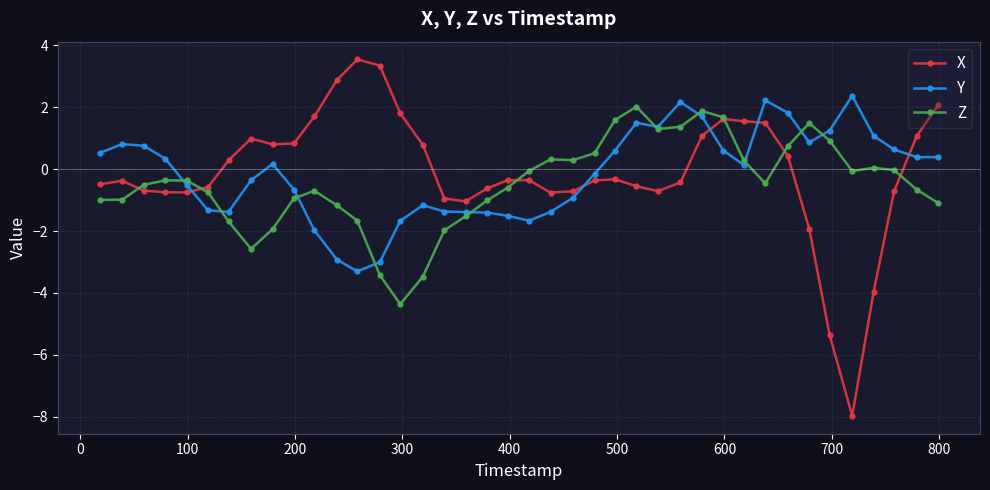

How many intersections are there between Y and X?

5